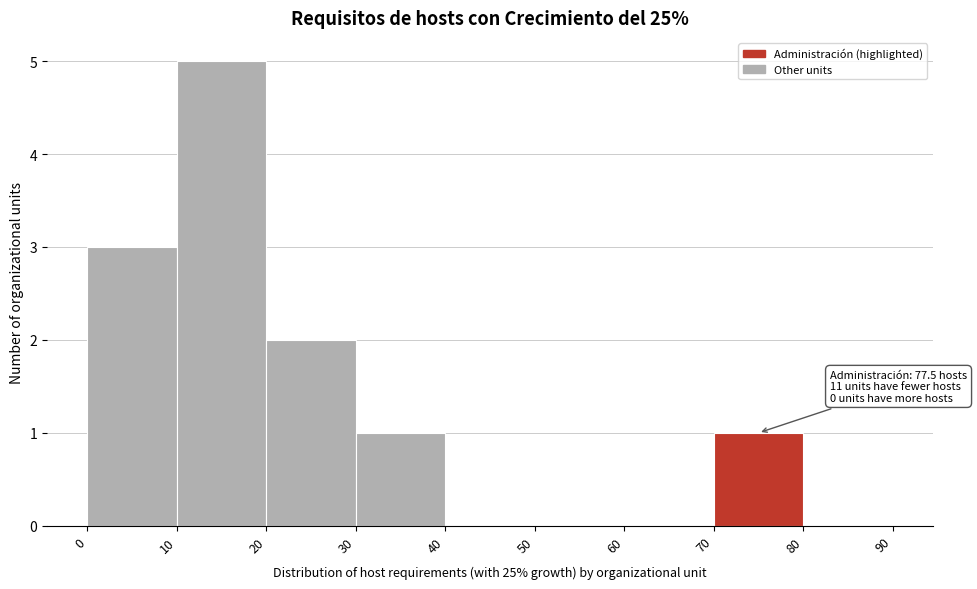

Which range on the x-axis has the tallest bar?

10 to 20